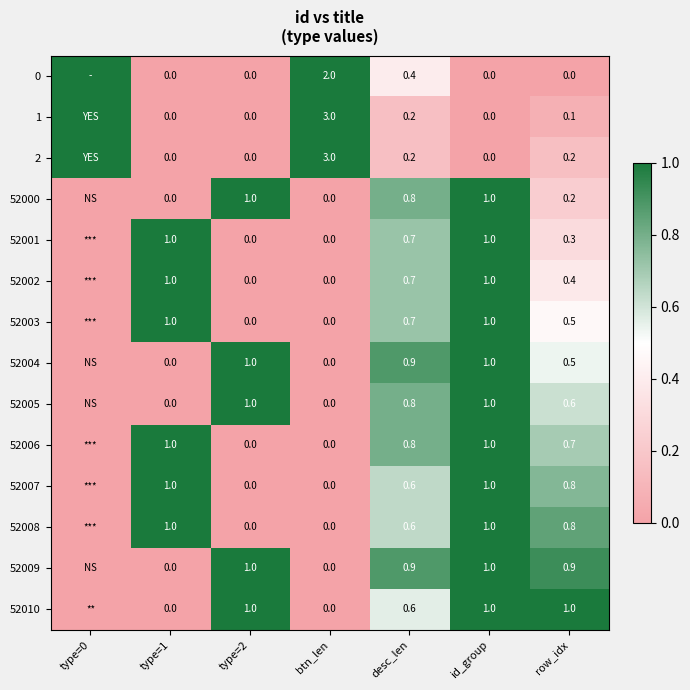

Is the value of 52001 at btn_len greater than the value of 52006 at type=1?

No